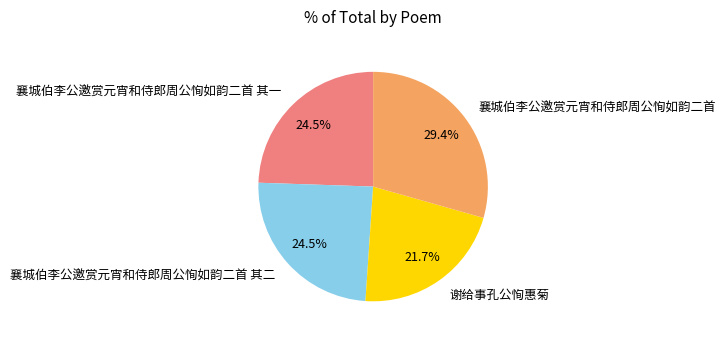

Is there any slice that represents more than half of the pie?

No